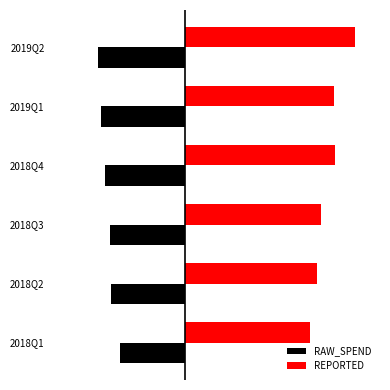

List the labels in order of RAW_SPEND value, smallest first.

2019Q2, 2019Q1, 2018Q4, 2018Q3, 2018Q2, 2018Q1